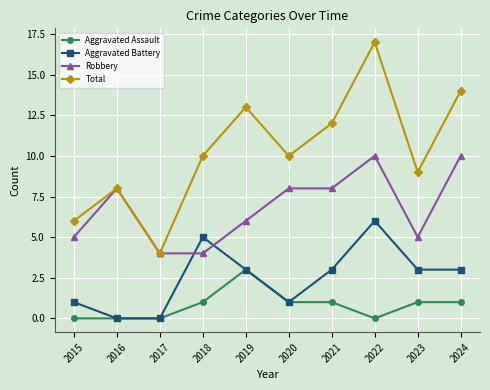

Read the Robbery value at 2016.

8